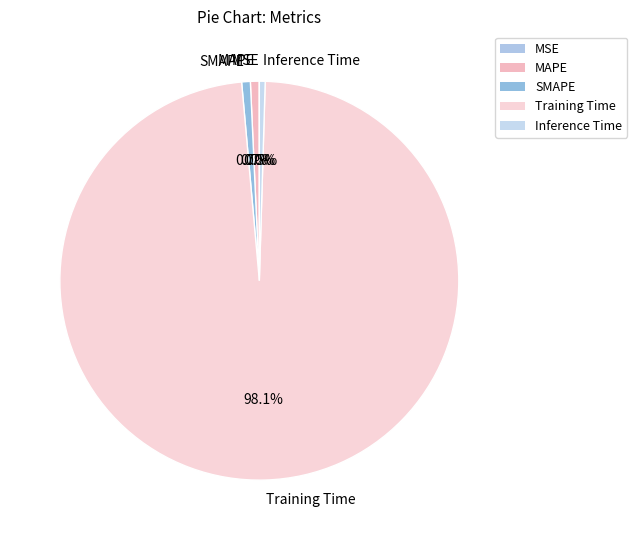

Which slice is the largest?

Training Time